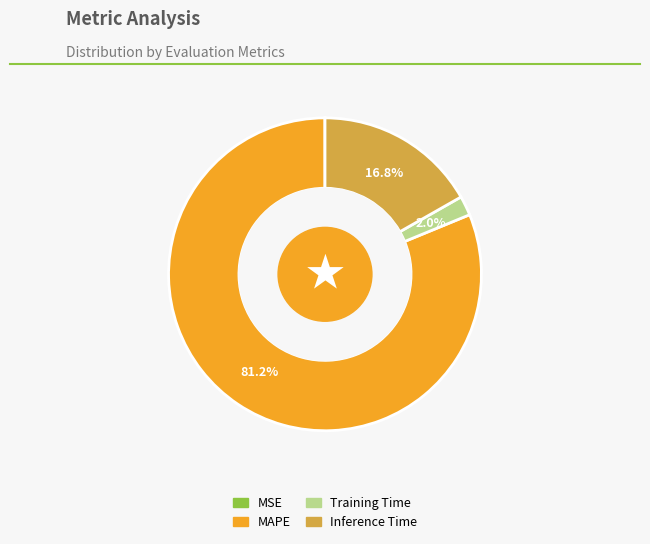

Combined, do Inference Time and Training Time account for over 50%?

No